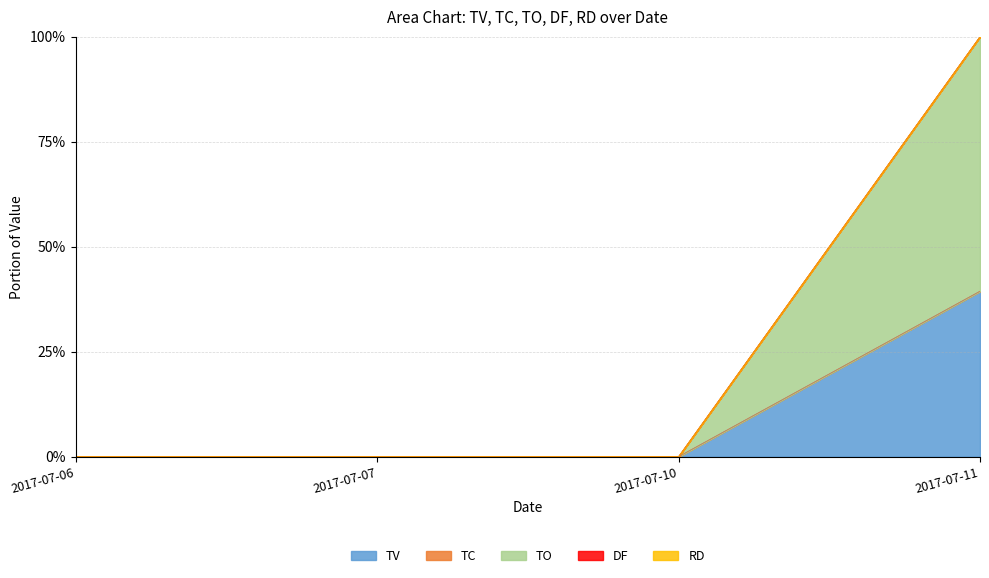

True or false: TV has more than 0 interior local peaks.

False